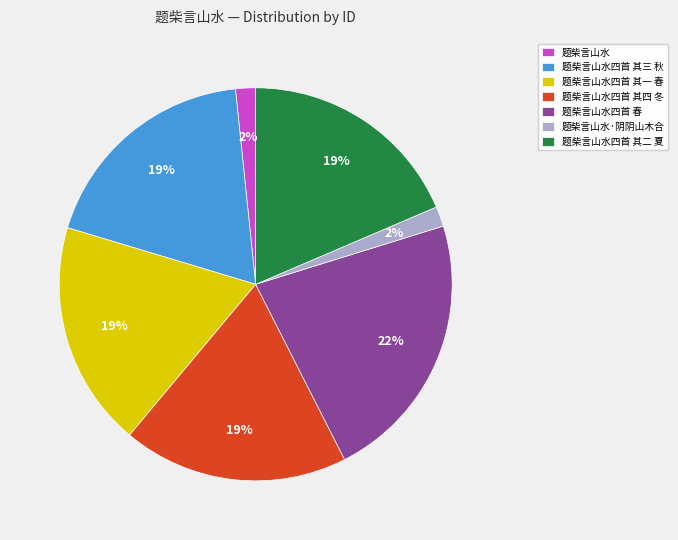

The 题柴言山水四首 其二 夏 slice represents 19% of the pie. True or false?

True